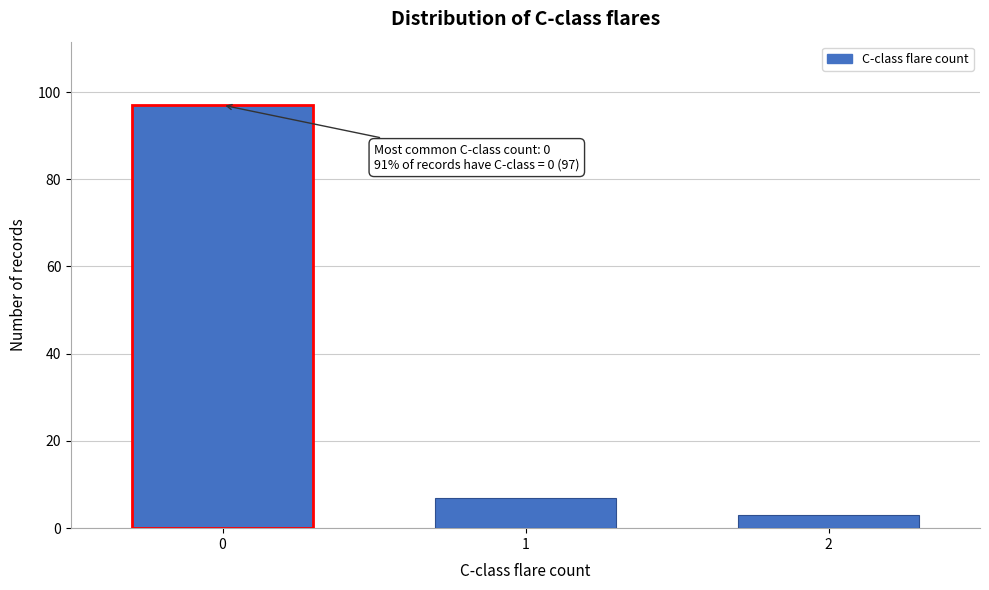

Reading left to right, what are all the values shown in this chart?

0=97	1=7	2=3